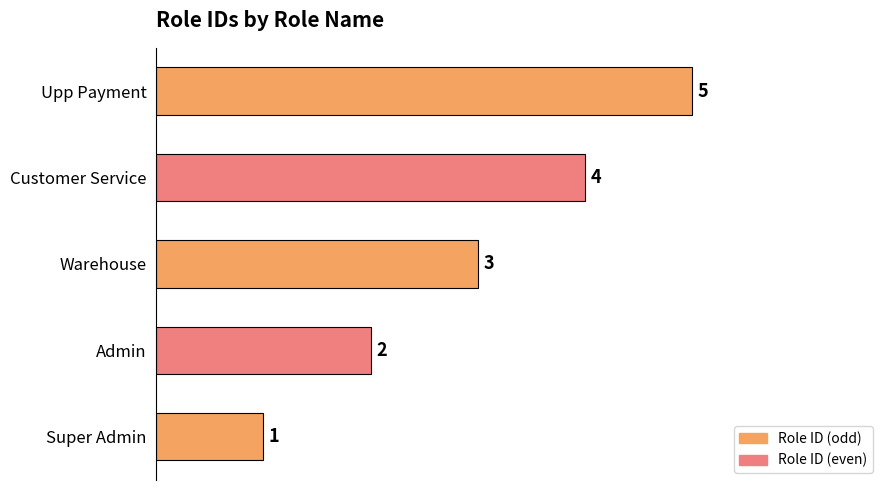

Count the number of categories in the chart.

5